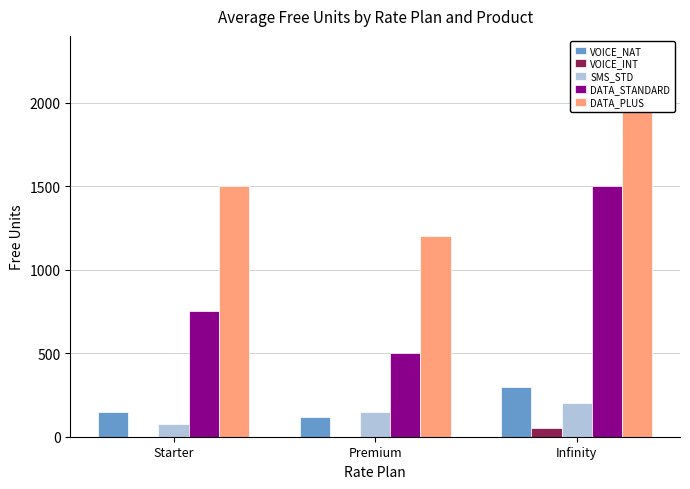

What is the difference between the SMS_STD values at Premium and Starter?

75